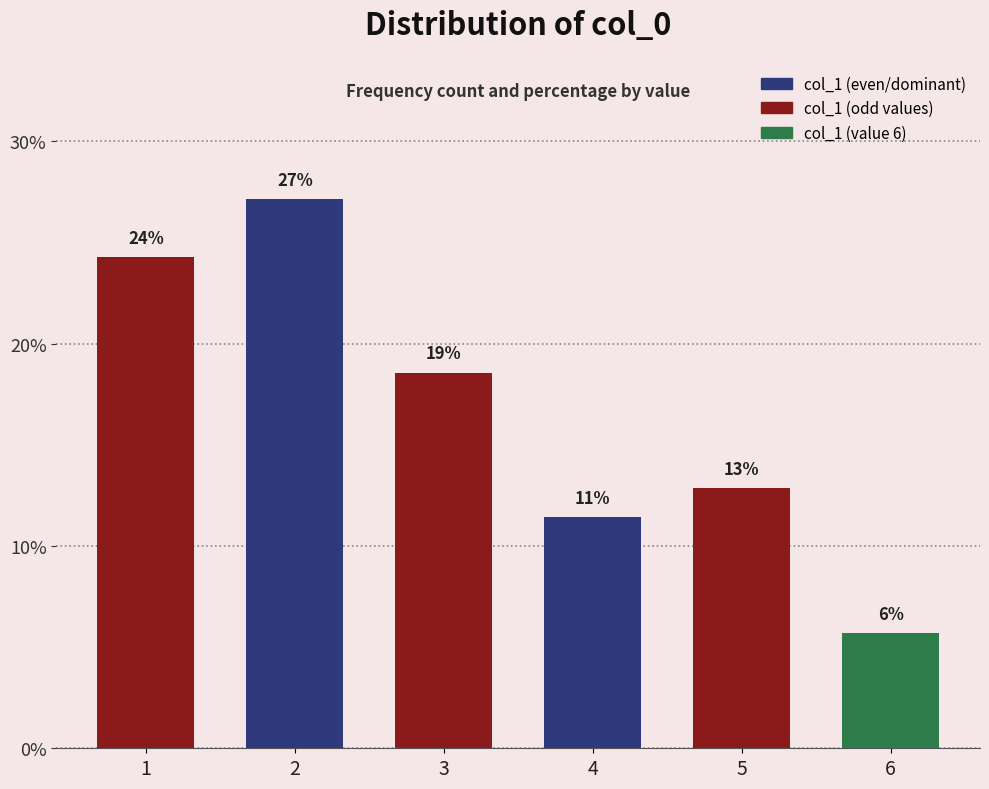

How many bars are there in total?

6